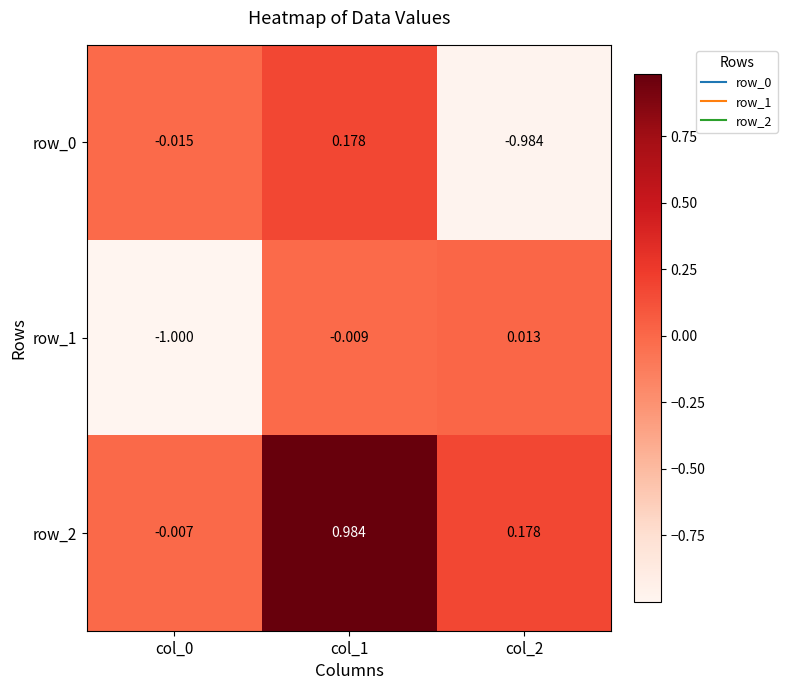

At which category does the chart reach its peak across all series?

col_1